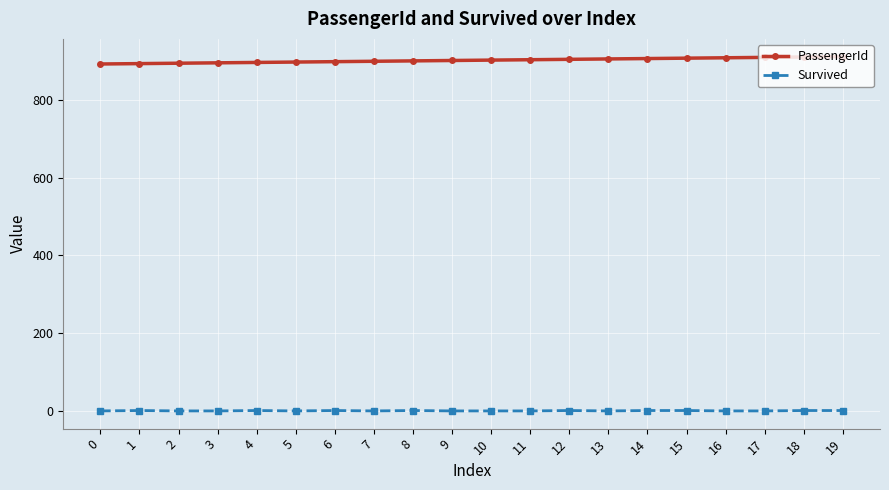

At 12, list the series in order from largest to smallest.

PassengerId, Survived